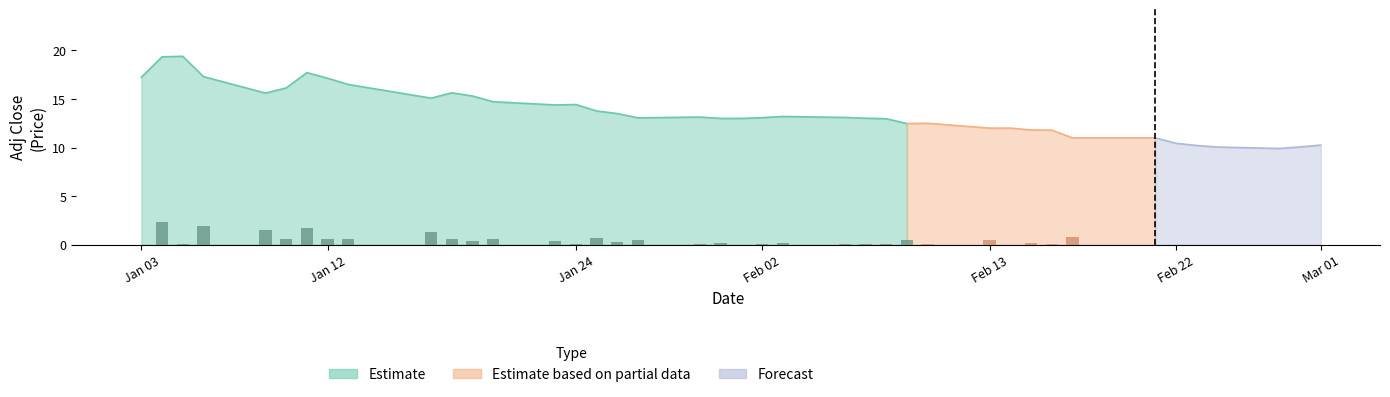

What is the difference between the highest and lowest values at 32?

11.1